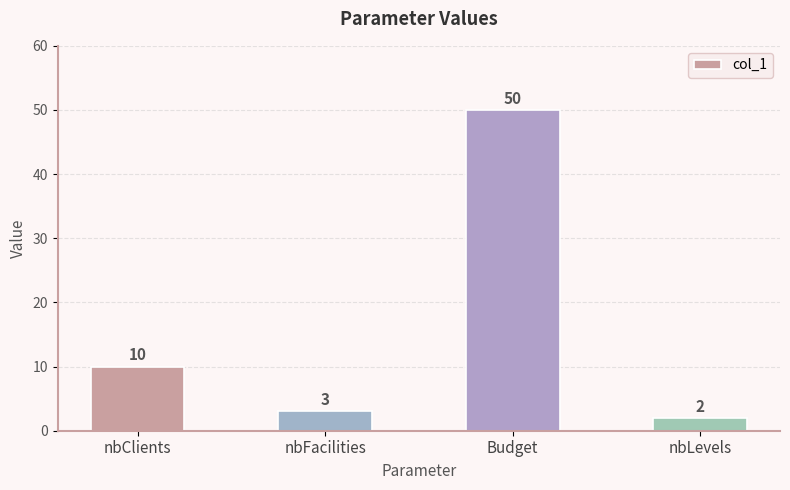

List the labels in order of value, largest first.

Budget, nbClients, nbFacilities, nbLevels